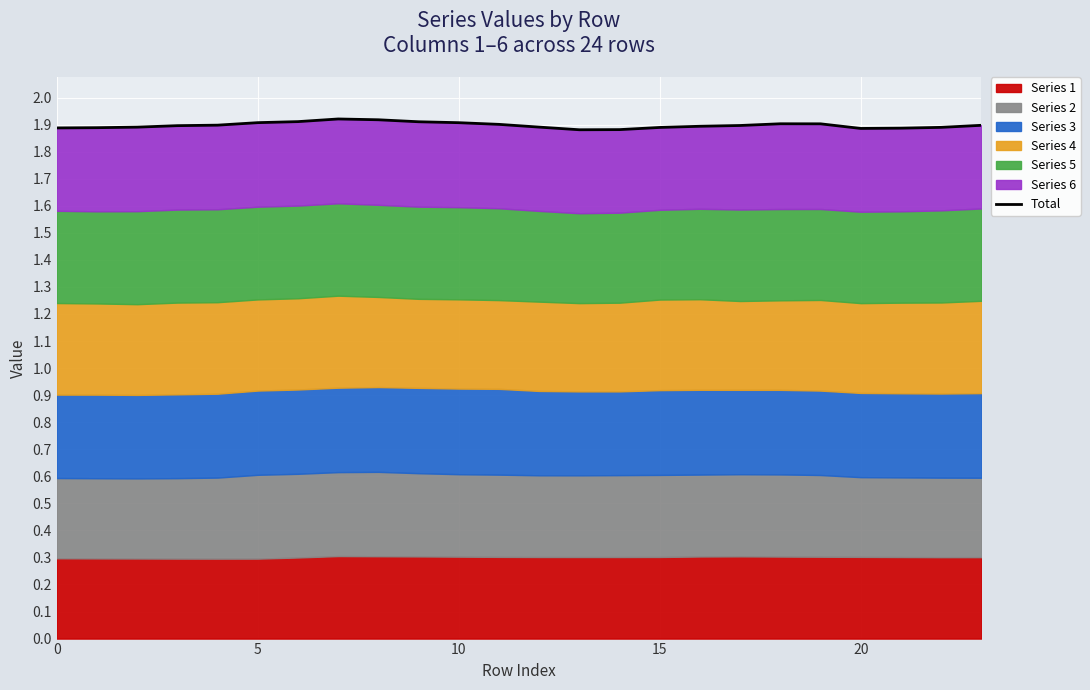

Is it true that the value at 18 is 1.9?

True